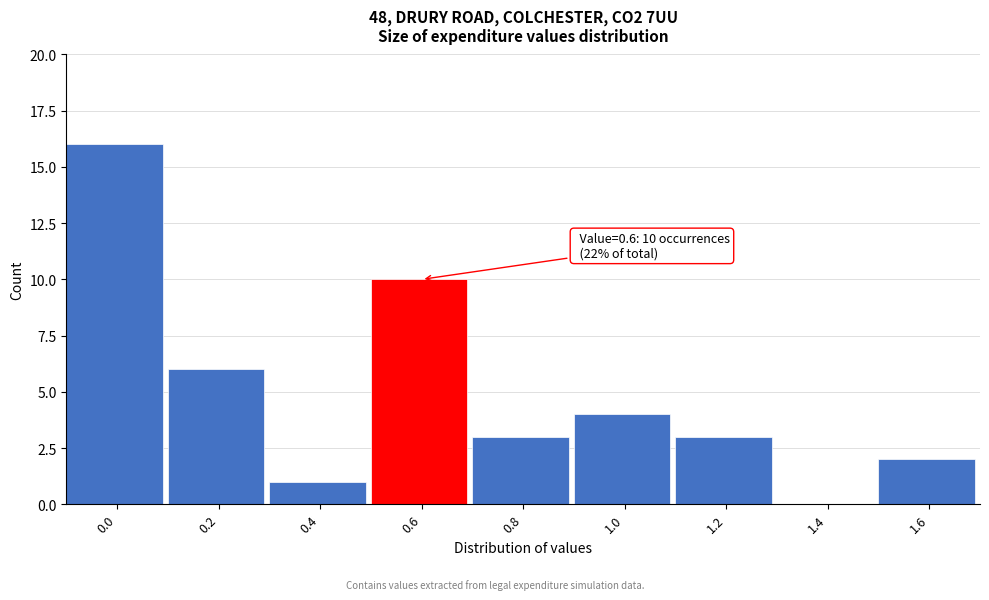

Reading left to right, what are all the values shown in this chart?

0.0=16	0.2=6	0.4=1	0.6=10	0.8=3	1.0=4	1.2=3	1.4=0	1.6=2